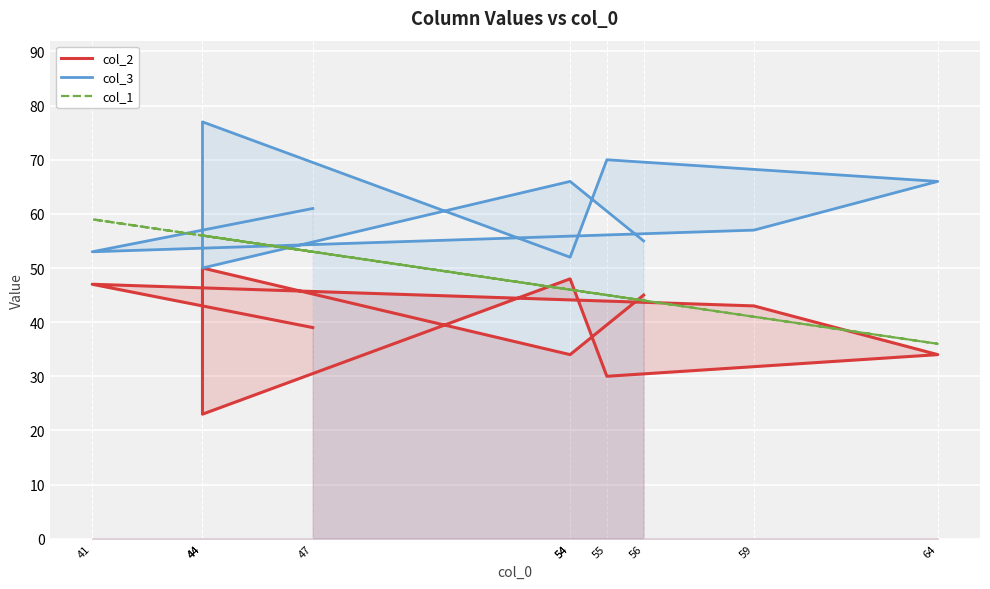

Reading left to right, list all the values displayed in this chart.

col_2: 39	47	43	34	30	48	23	50	34	45
col_3: 61	53	57	66	70	52	77	50	66	55
col_1: 53	59	41	36	45	46	56	56	46	44